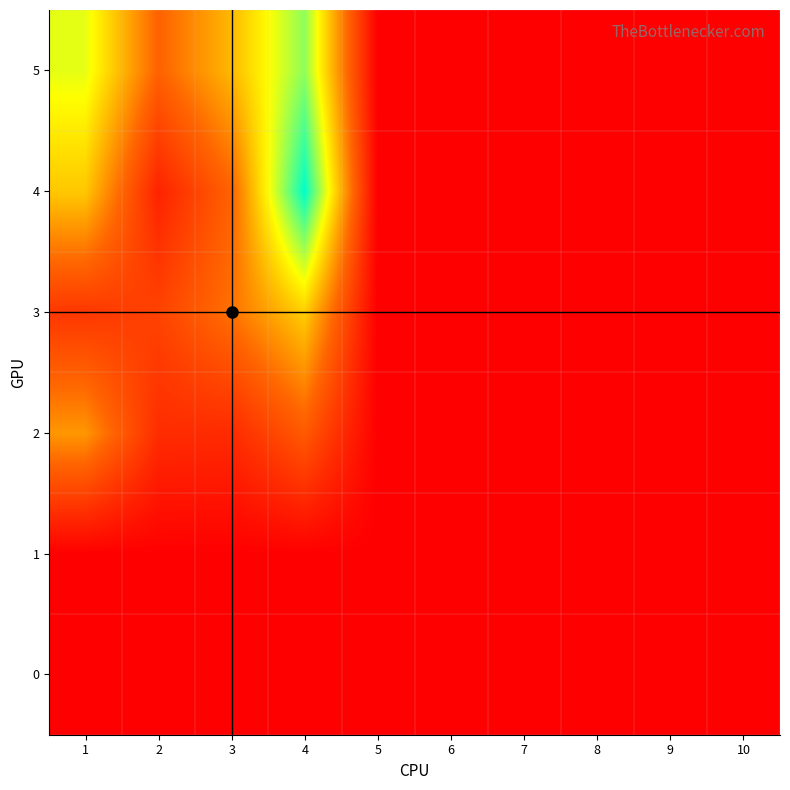

Reading left to right, transcribe all the data shown in this chart.

0: 1=0	2=0	3=0	4=0	5=0	6=0	7=0	8=0	9=0	10=0
1: 1=0	2=0	3=0	4=0	5=0	6=0	7=0	8=0	9=0	10=0
2: 1=66	2=22	3=21	4=44	5=0	6=0	7=0	8=0	9=0	10=0
3: 1=27	2=33	3=54	4=84	5=0	6=0	7=0	8=0	9=0	10=0
4: 1=82	2=17	3=48	4=150	5=0	6=0	7=0	8=0	9=0	10=0
5: 1=105	2=48	3=77	4=122	5=0	6=0	7=0	8=0	9=0	10=0